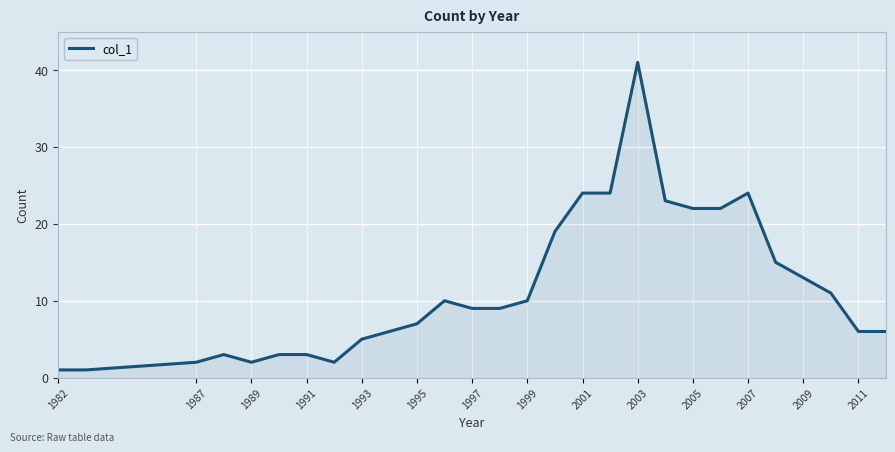

Count the number of data series in this chart.

1